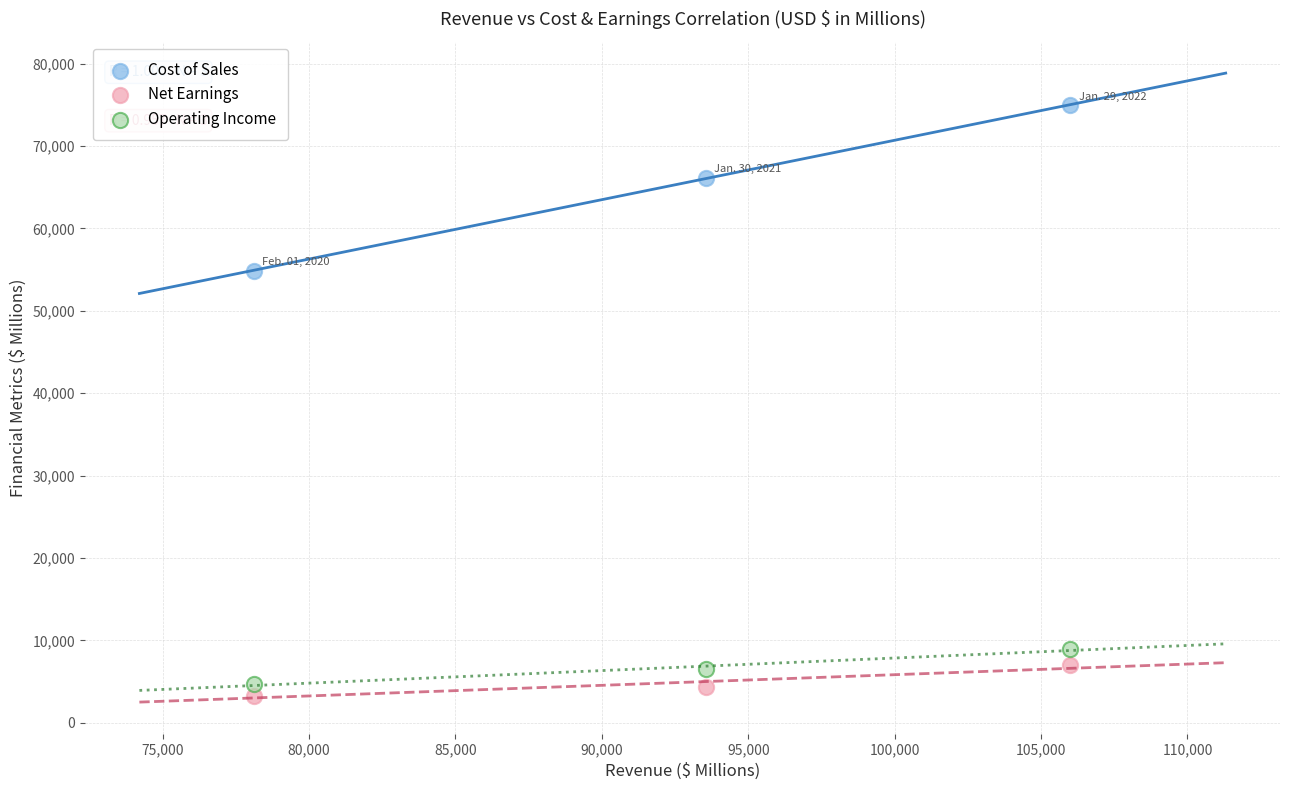

Across all data points, what is the range of X values (max minus min)?

27893